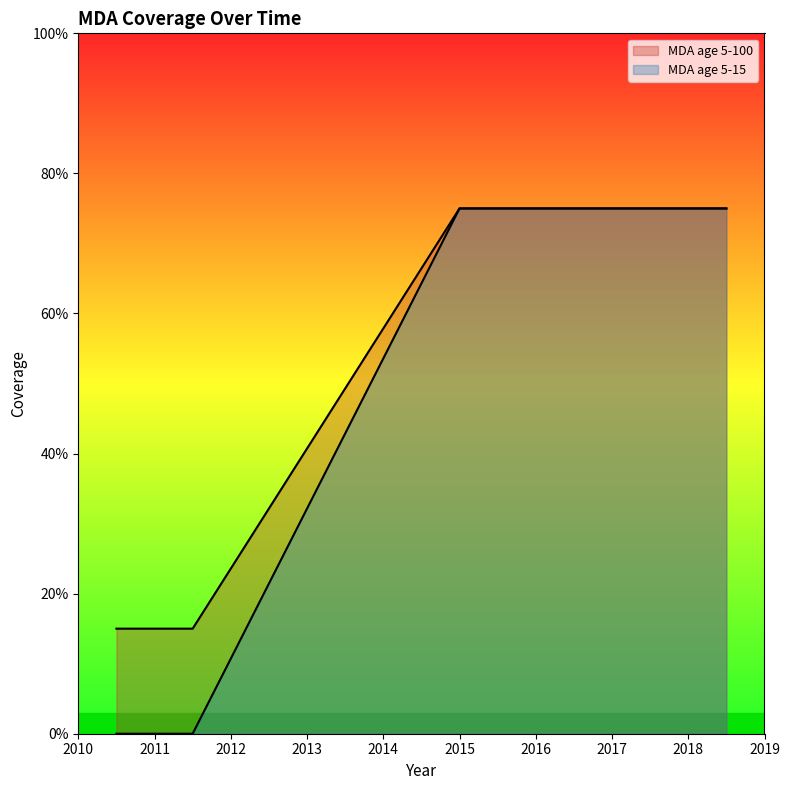

List the series in order of their overall mean, lowest first.

MDA age 5-15, MDA age 5-100